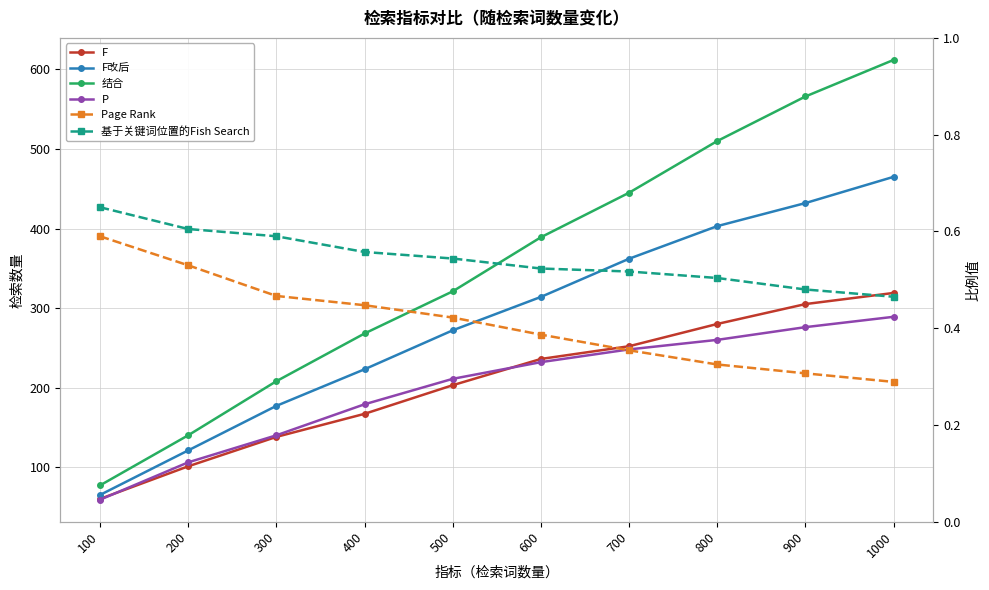

What are all the series names shown in the legend?

F, F改后, 结合, P, Page Rank, 基于关键词位置的Fish Search